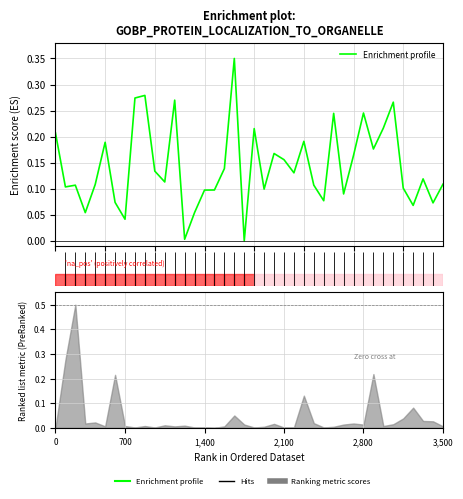

Does the chart display data point markers on the line(s)?

No